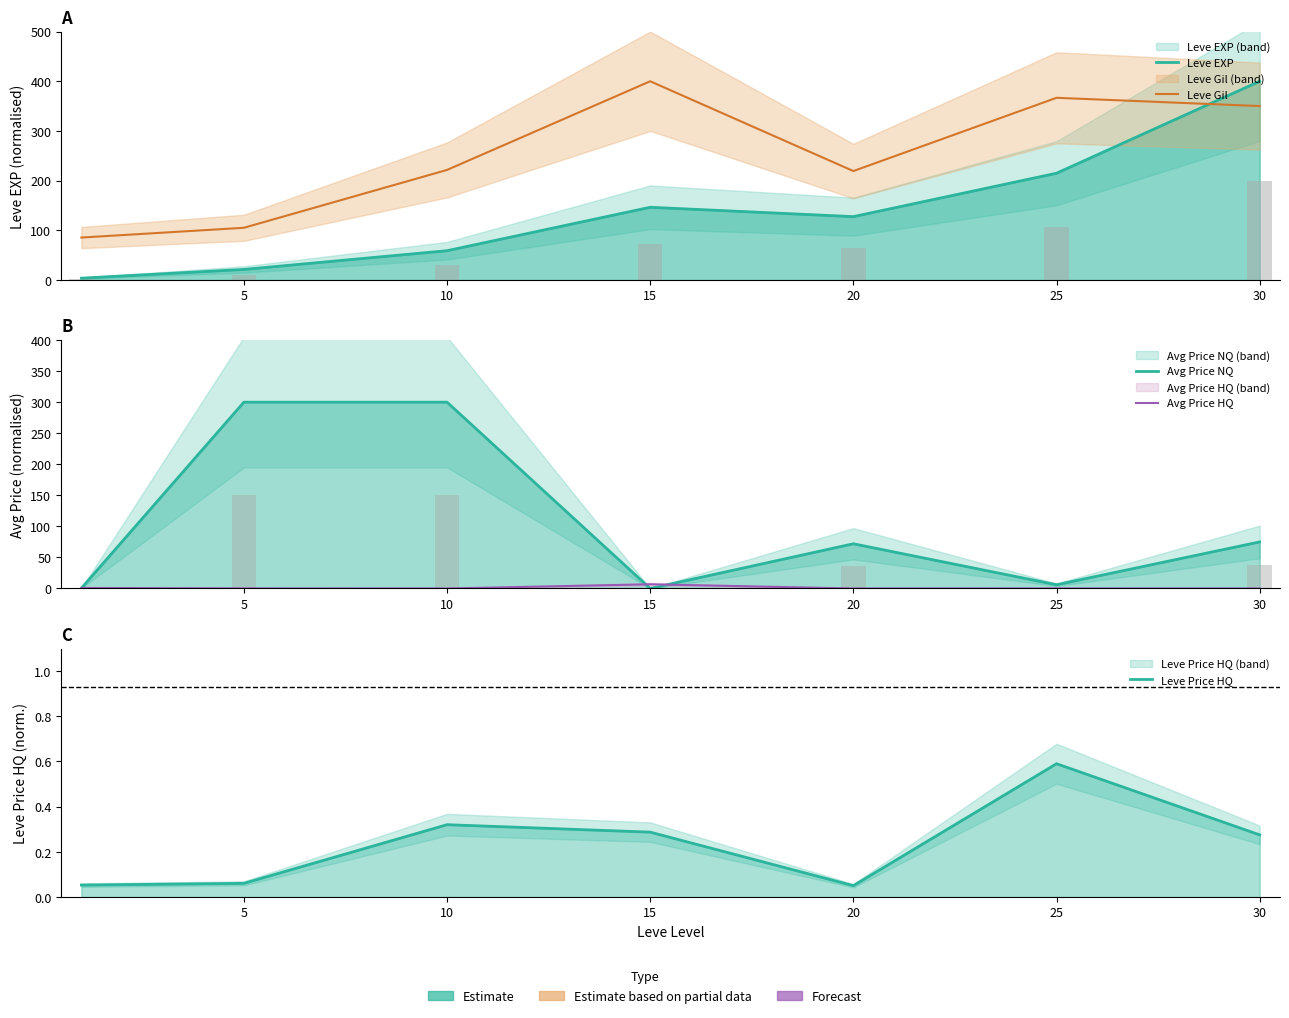

Which category has the lowest value in the Avg Price HQ series?

10